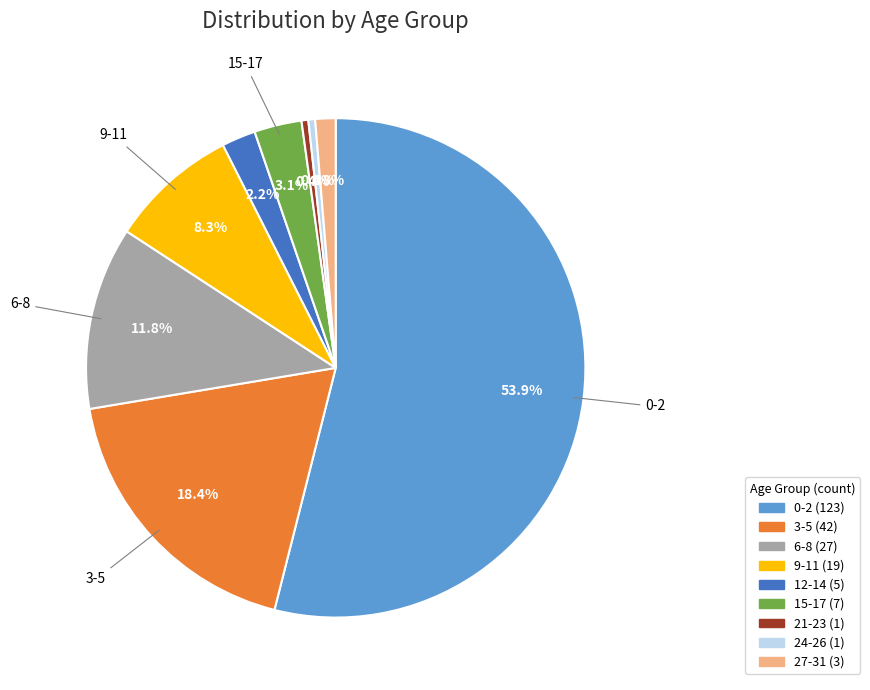

Is there a majority slice in this chart?

Yes